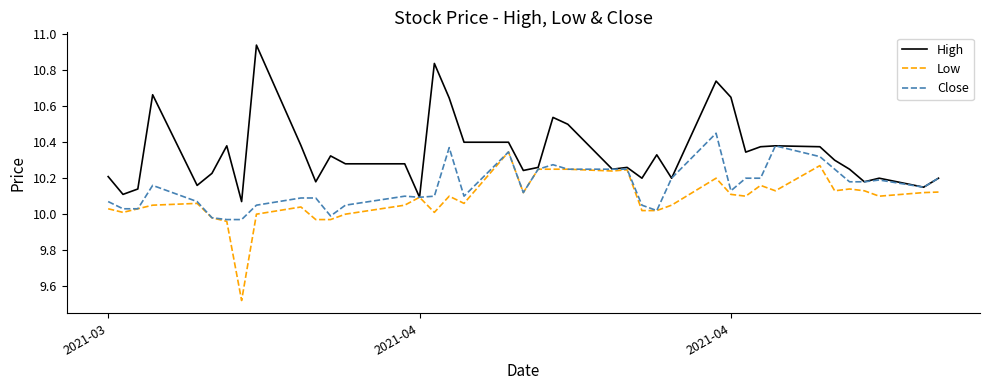

Which series has the largest total across all categories?

High